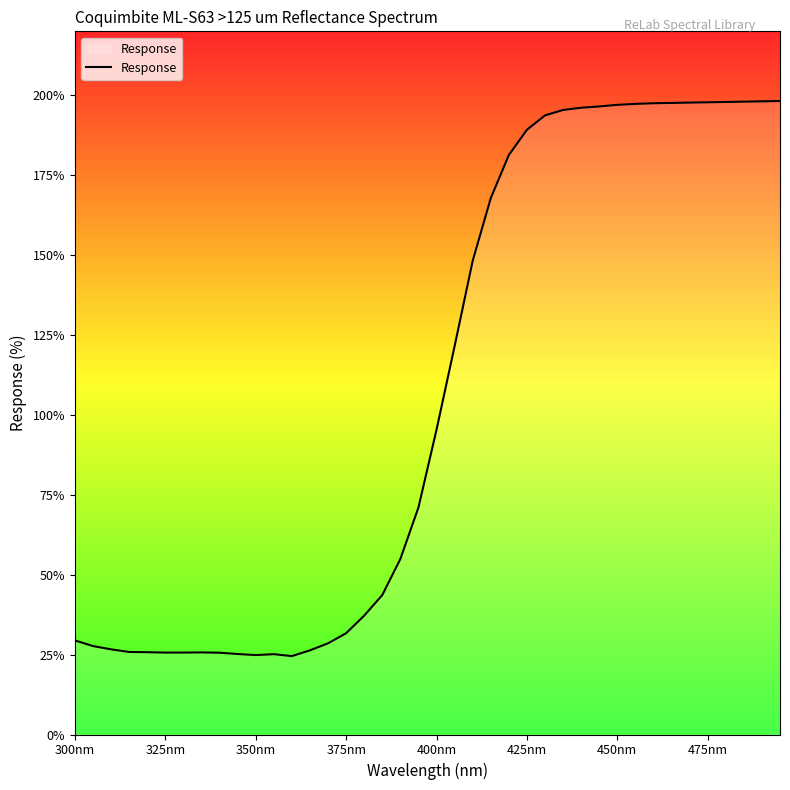

How many values exceed 95?

20